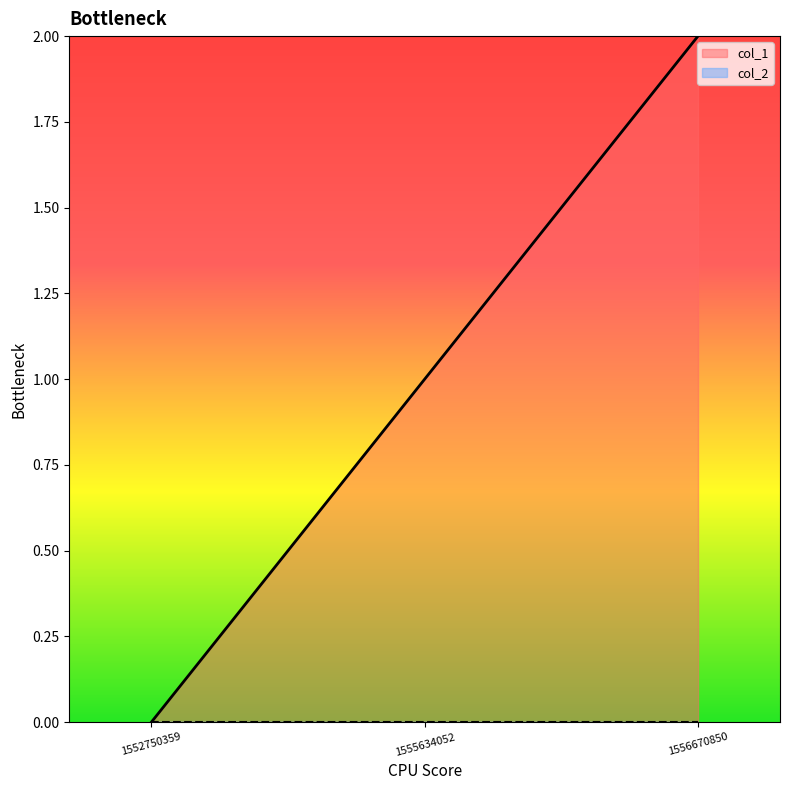

Does the chart have visible grid lines?

No